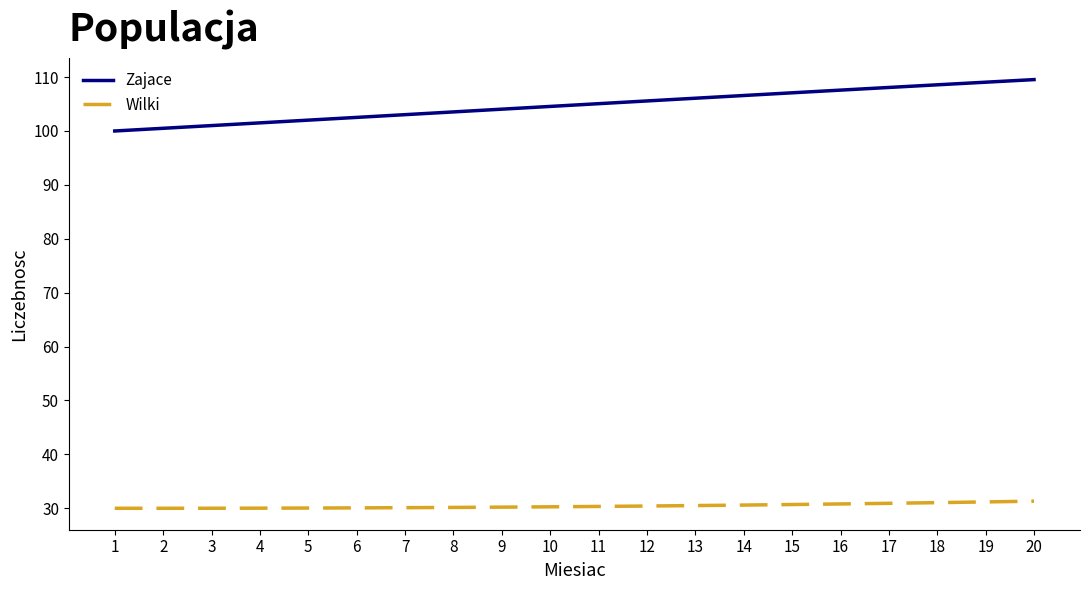

Which series has the largest range (max minus min)?

Zajace